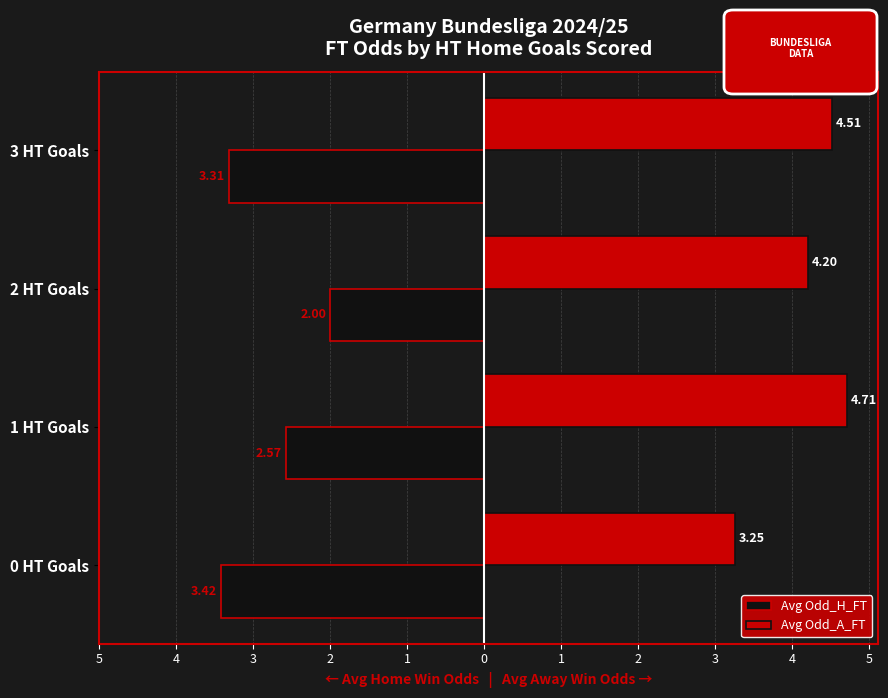

List the series in order of their peak value, highest first.

Avg Odd_A_FT, Avg Odd_H_FT